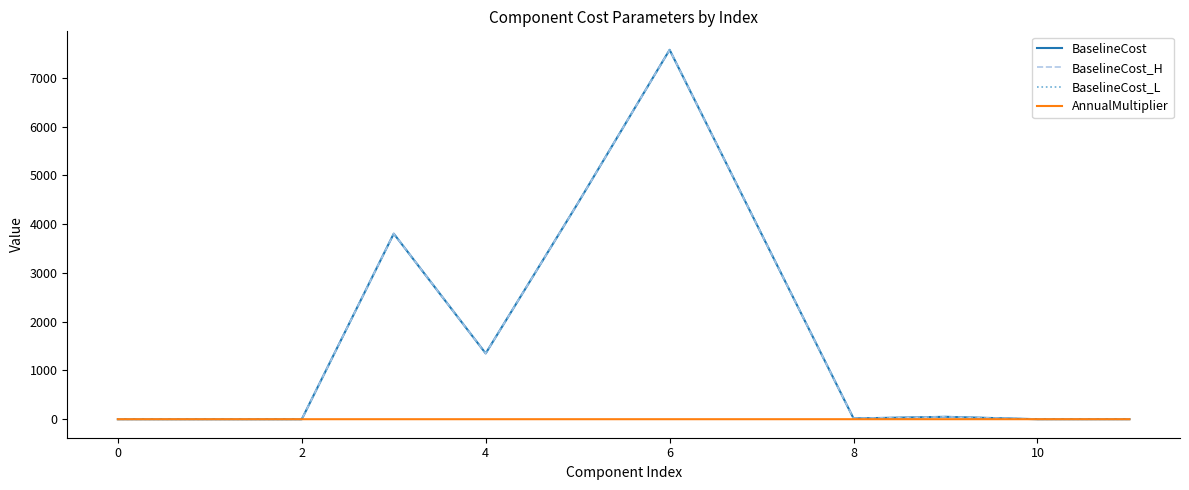

Is this an area chart (filled region under the line)?

No